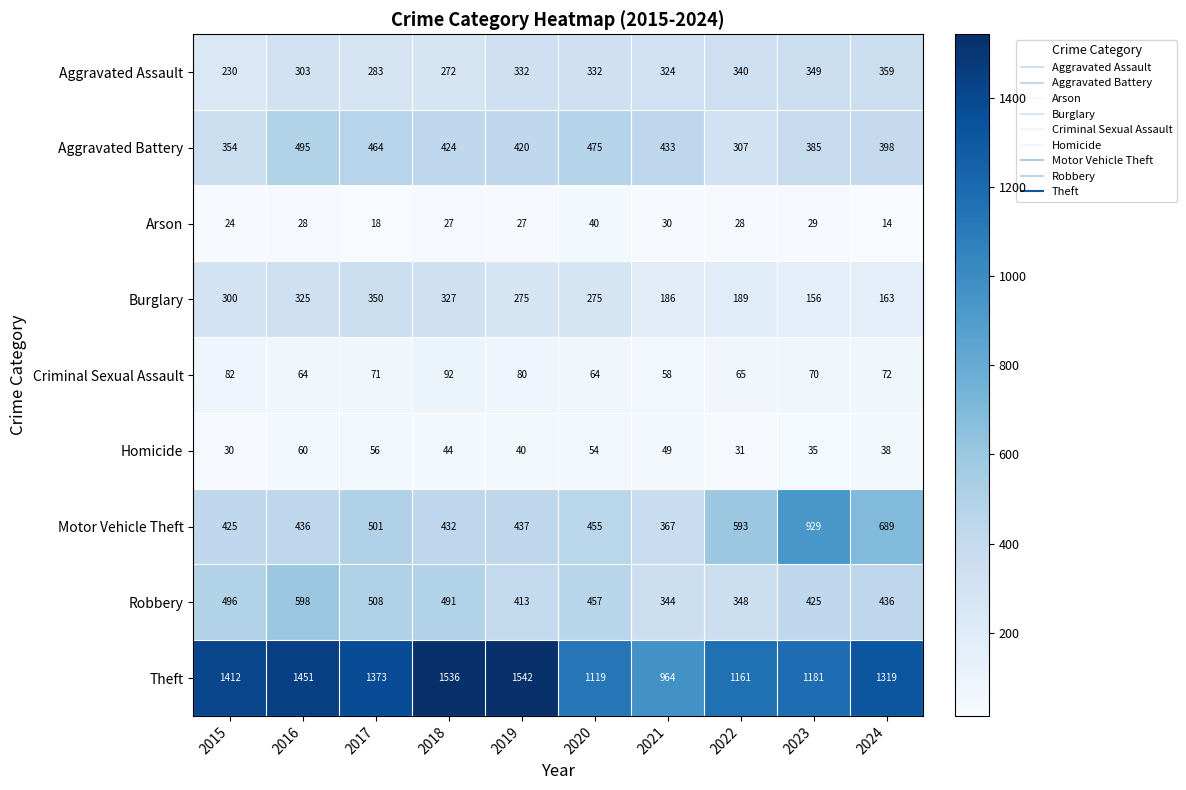

What is the sum of the Burglary values at 2022 and 2023?

345